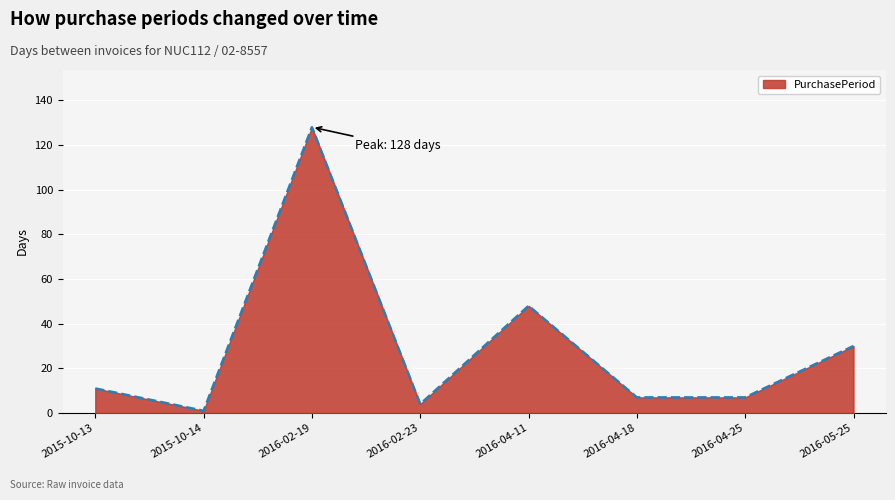

Reading right to left, list all the values displayed in this chart.

2016-05-25=30	2016-04-25=7	2016-04-18=7	2016-04-11=48	2016-02-23=4	2016-02-19=128	2015-10-14=1	2015-10-13=11